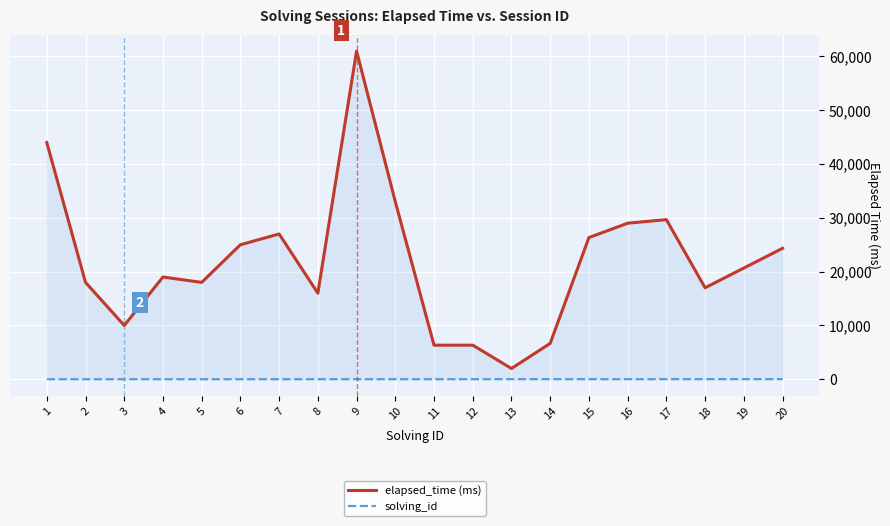

What is the difference between the maximum and second lowest values in the elapsed_time (ms) series?

54667